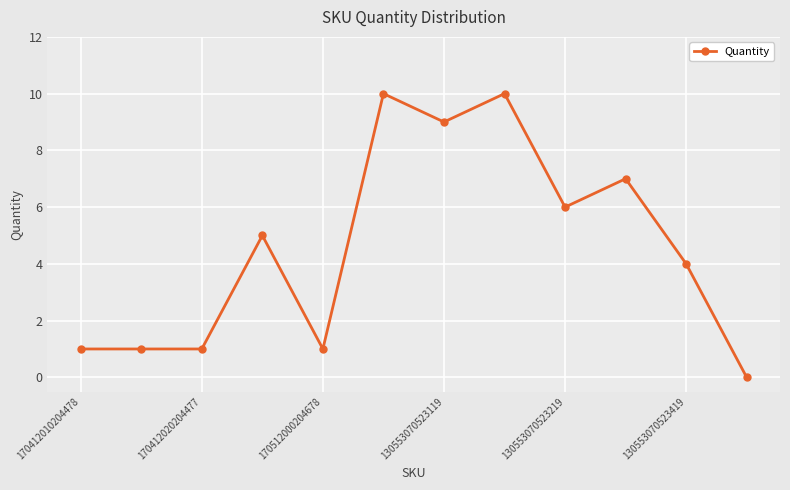

What is the value of the 11th point from the left?

4